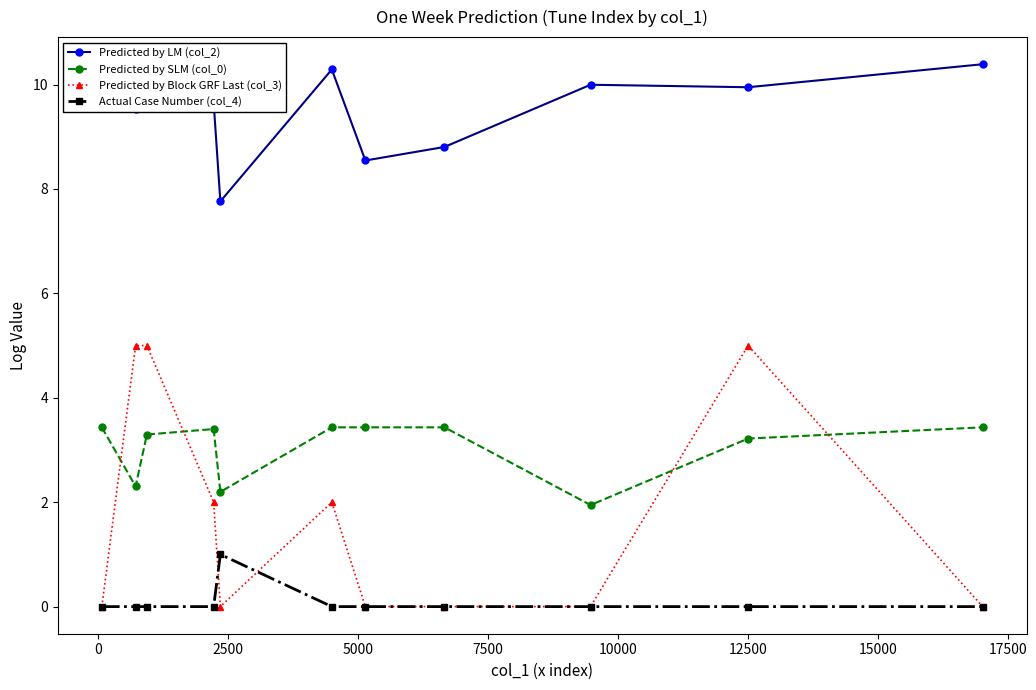

Which series has the widest spread of values?

Predicted by Block GRF Last (col_3)